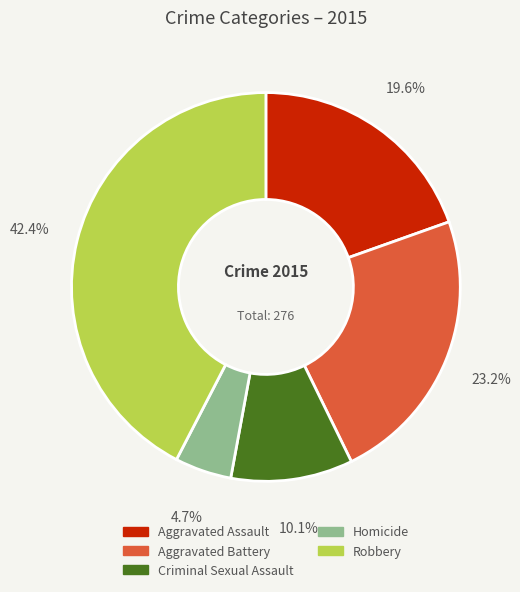

To the nearest percent, what percentage of the pie is Criminal Sexual Assault?

10%